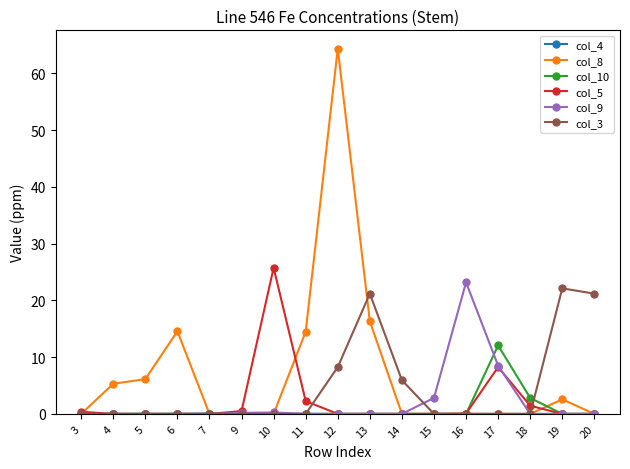

True or false: col_9 has more than 0 points higher than both neighbors.

True